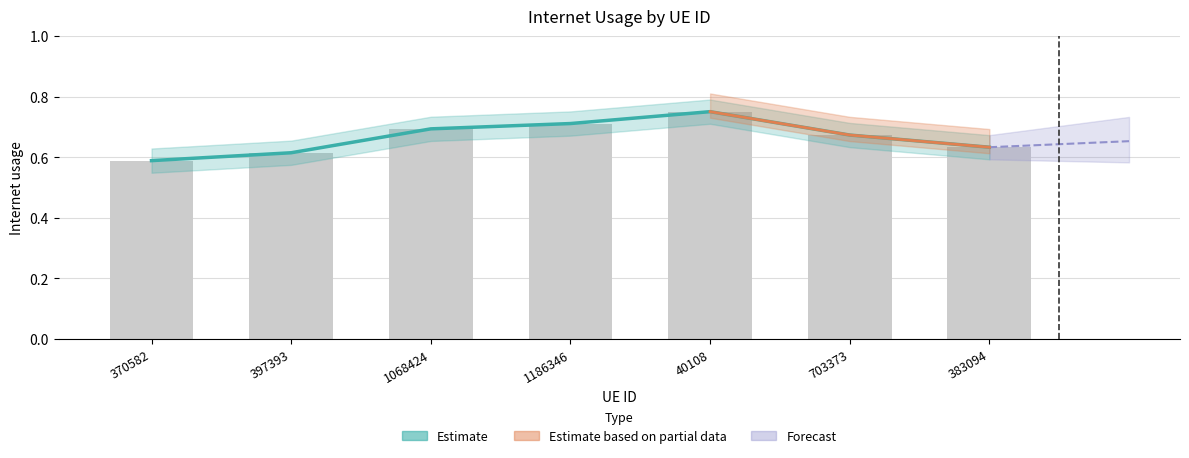

What is the average value?

0.7